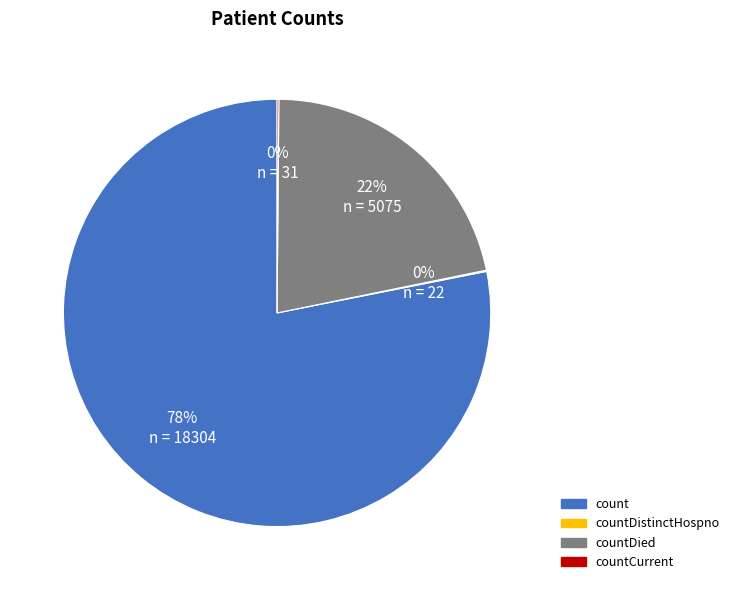

To the nearest percent, what is the difference between the largest and smallest slice percentages?

78%